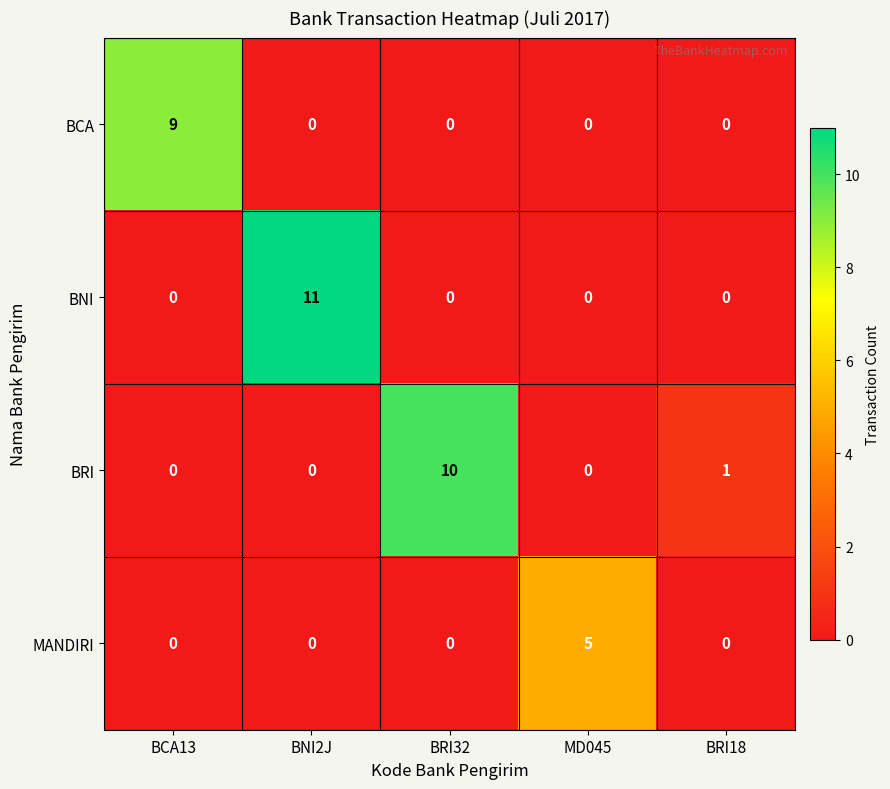

What is the maximum value for BRI?

10